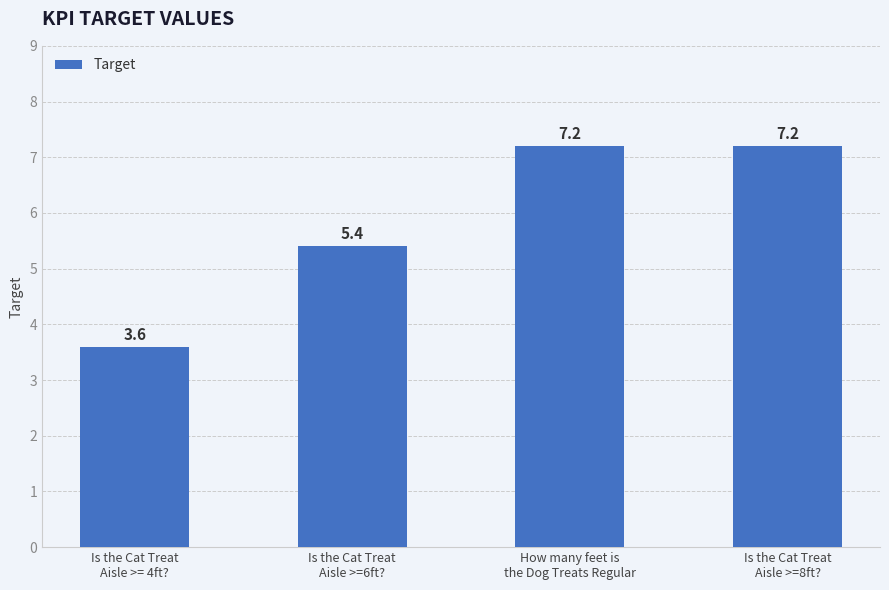

What is the label of the 4th bar from the left?

Is the Cat Treat
Aisle >=8ft?